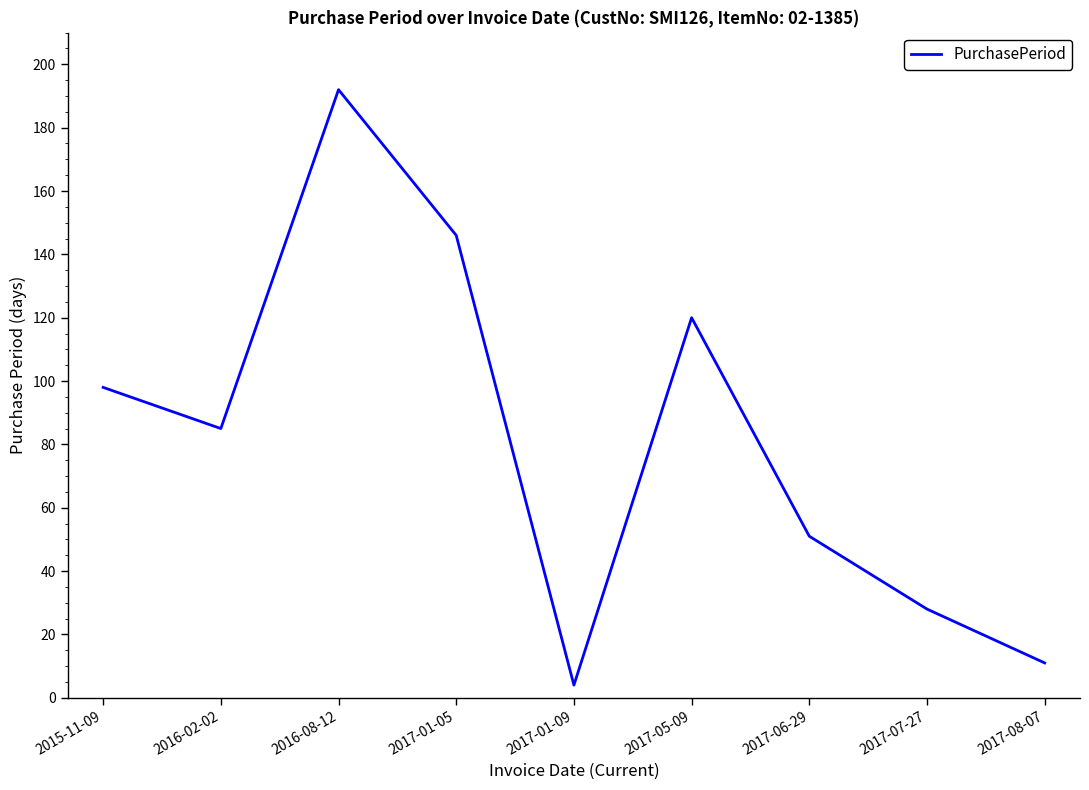

What position from the left is 2017-07-27?

8